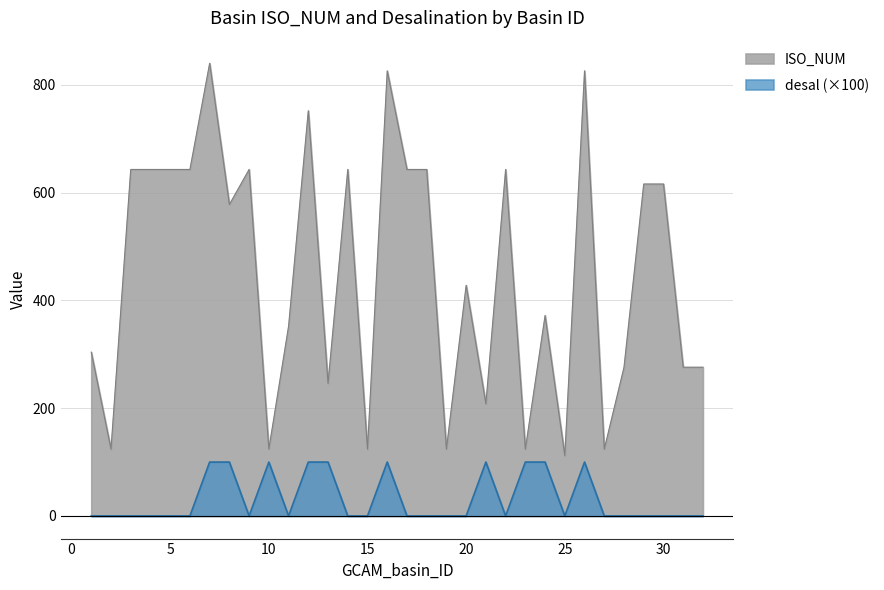

How many data points in desal are above 0?

10